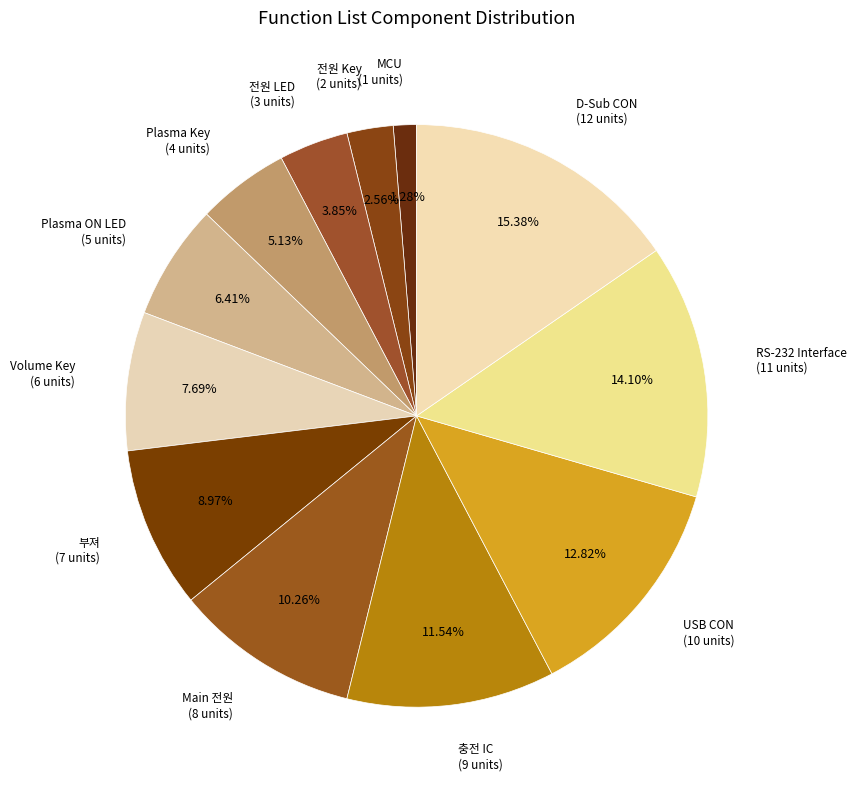

What is the ratio of the value at 전원 LED to the value at USB CON?

0.3